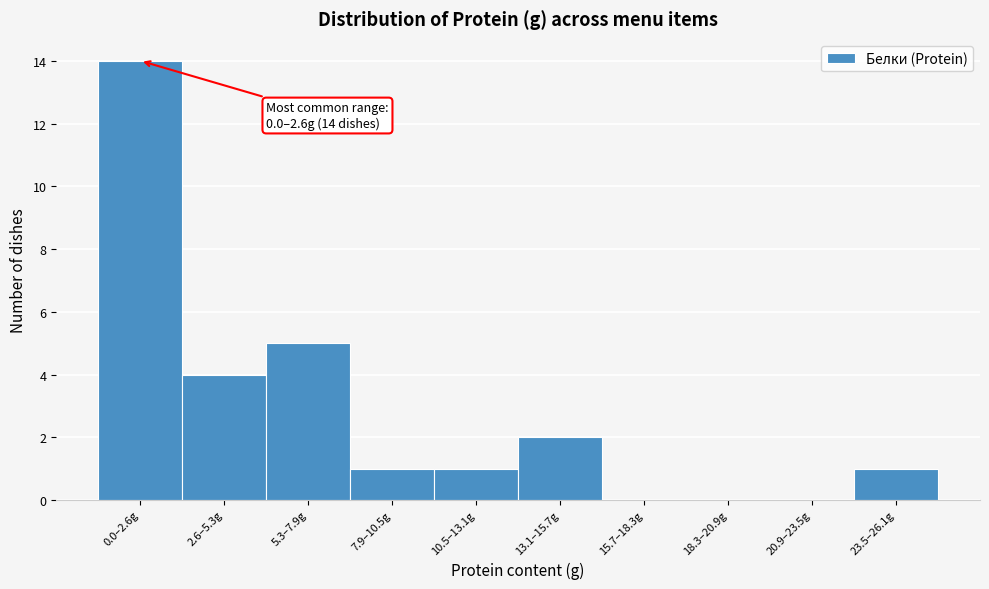

Reading left to right, list all the values displayed in this chart.

0.0–2.6g=14	2.6–5.3g=4	5.3–7.9g=5	7.9–10.5g=1	10.5–13.1g=1	13.1–15.7g=2	15.7–18.3g=0	18.3–20.9g=0	20.9–23.5g=0	23.5–26.1g=1